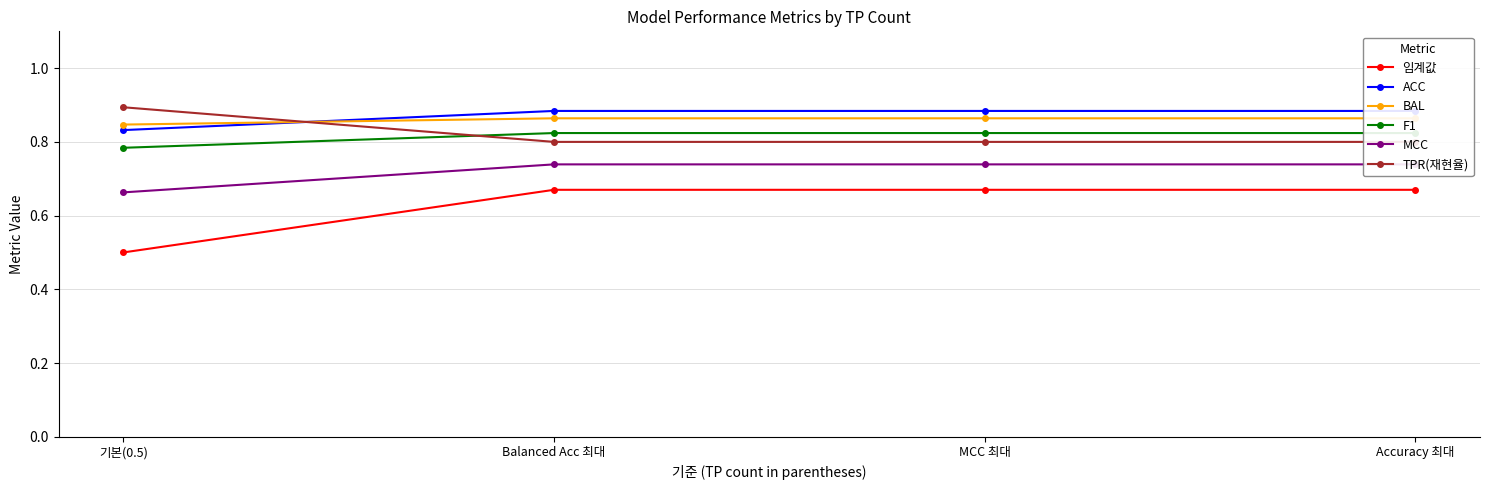

The value of 임계값 at Accuracy 최대 is 0.7. True or false?

True